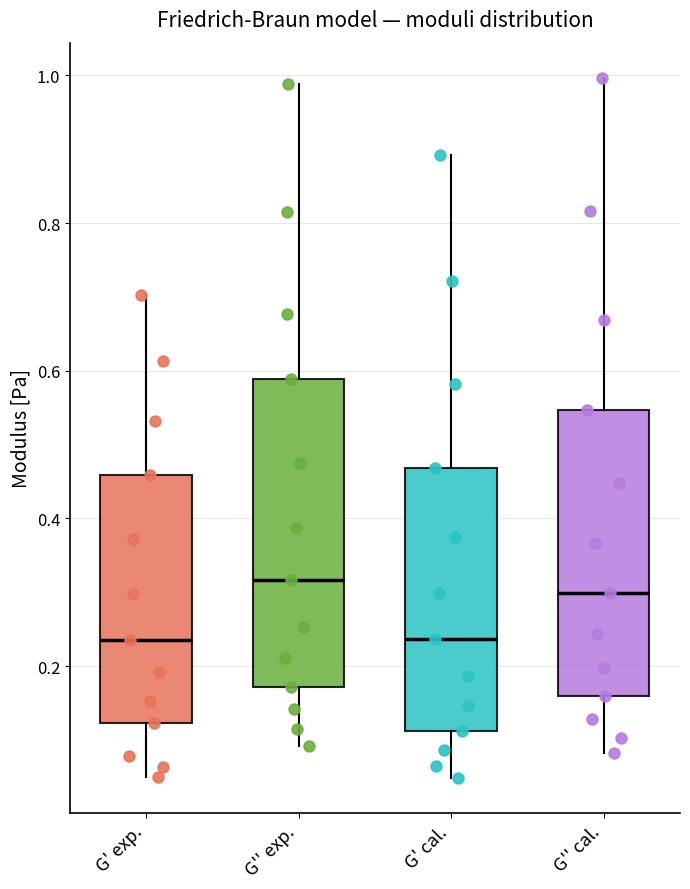

Where is the upper edge of the box for G' exp. on the y-axis? The values are not printed on the chart, so give them approximately, as read against the axis.

0.46